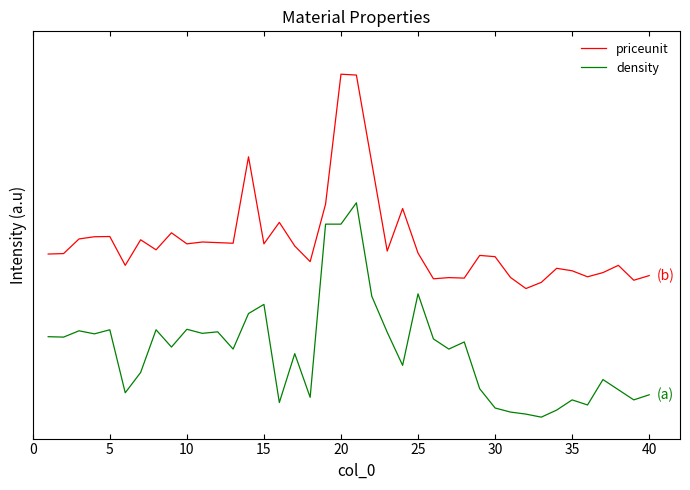

Rank the series by their average value, from highest to lowest.

priceunit, density